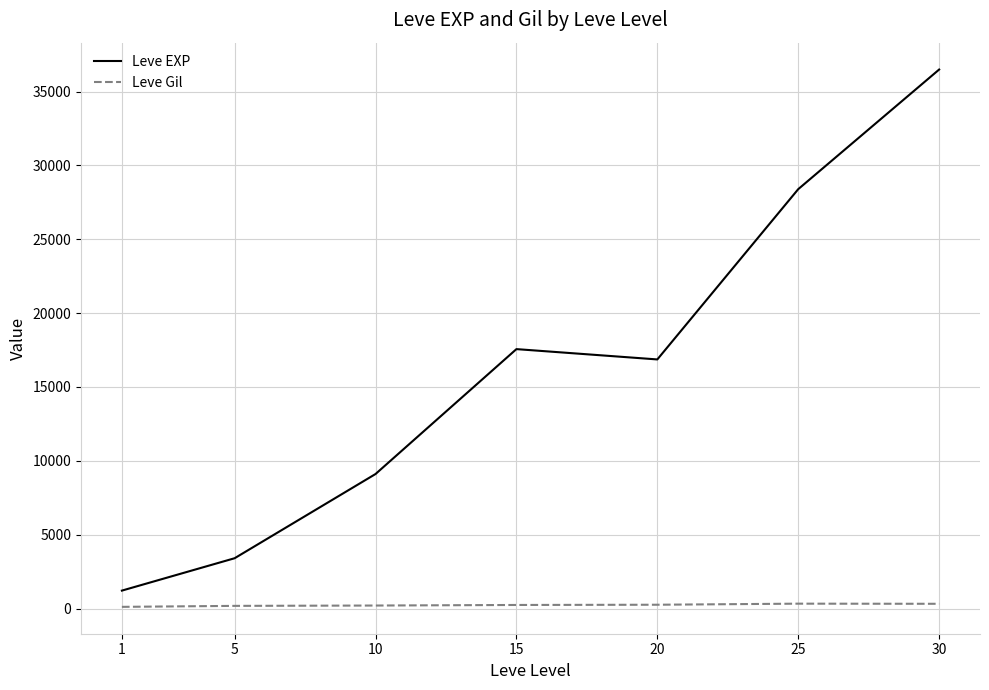

True or false: Leve EXP has a value of 11649.1 at 15.

False